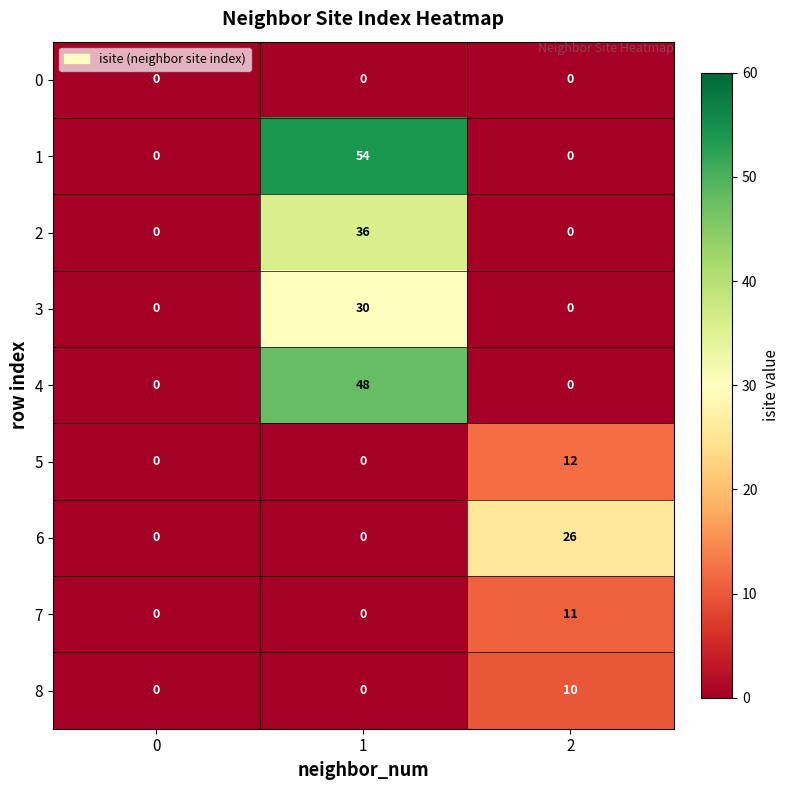

At which category is the sum across all series the highest?

1